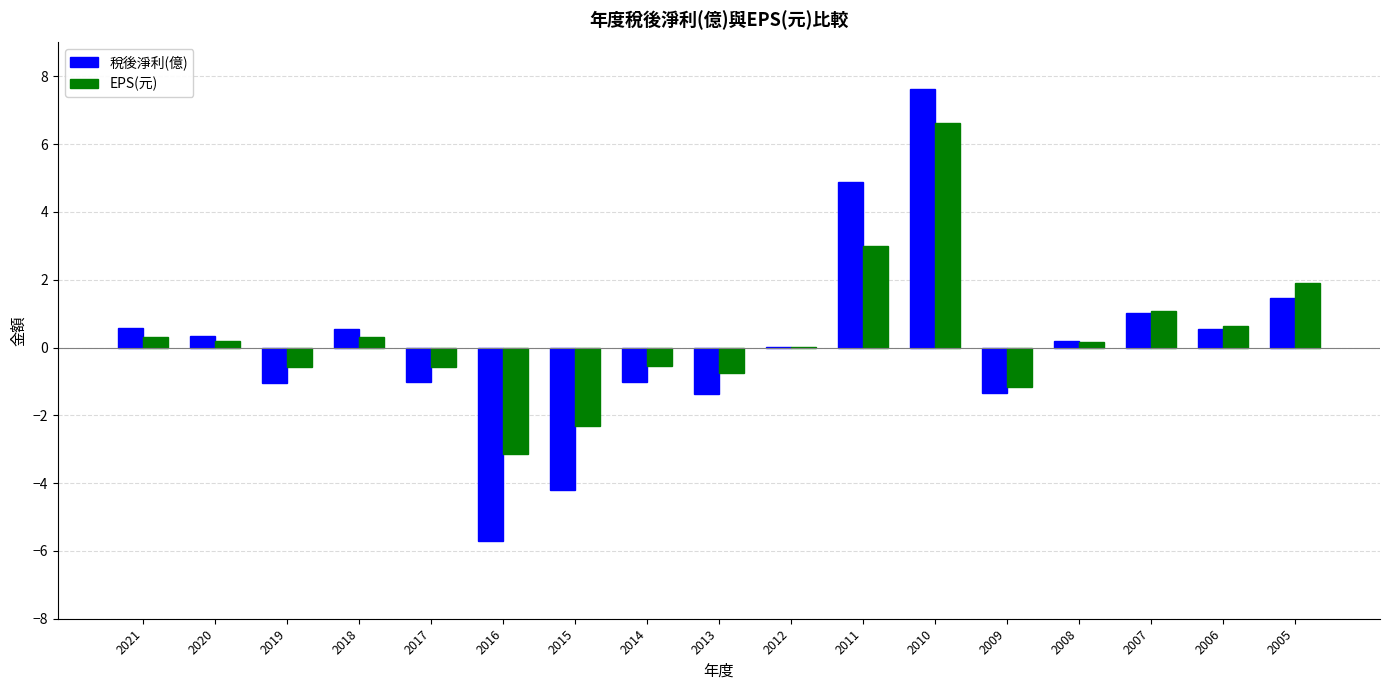

How many distinct data groups are displayed?

2